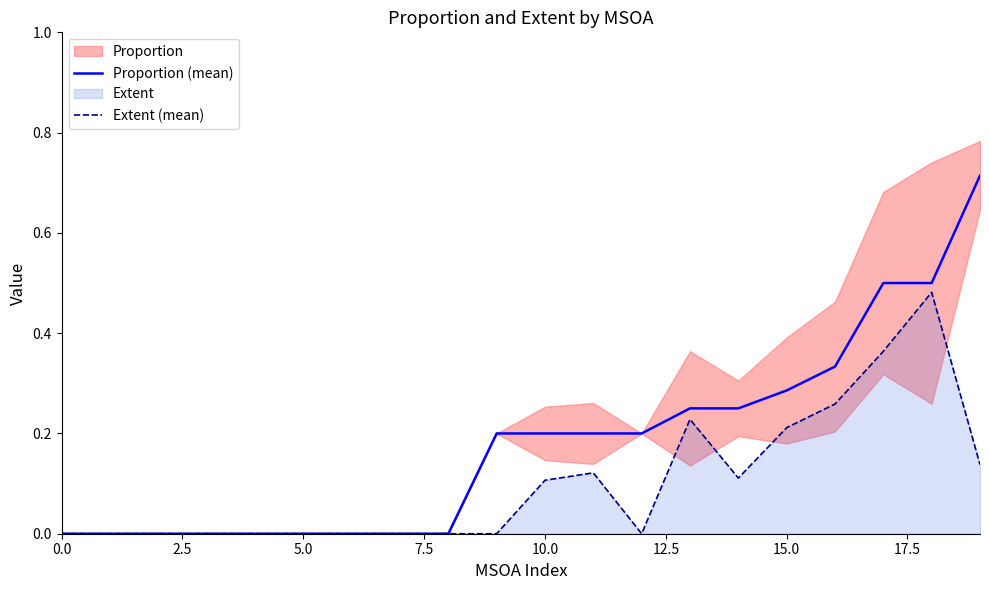

What is the label of the 17th point from the left?

16